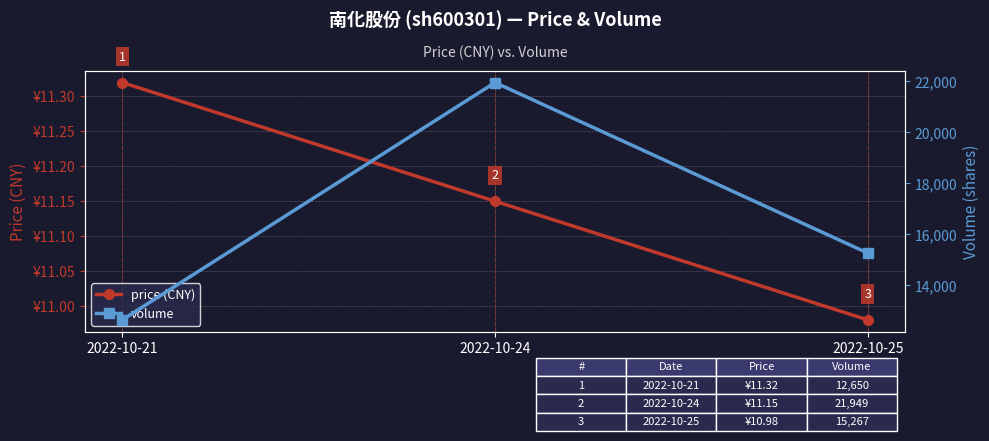

List the series in order of their overall mean, lowest first.

price (CNY), volume